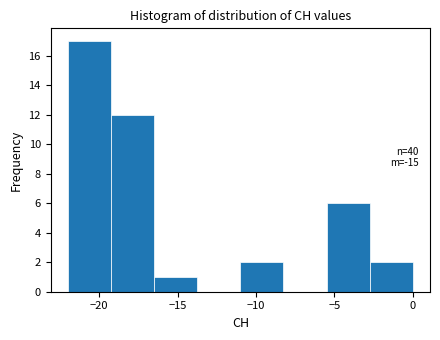

Which range on the x-axis has the tallest bar?

-22.00 to -19.25